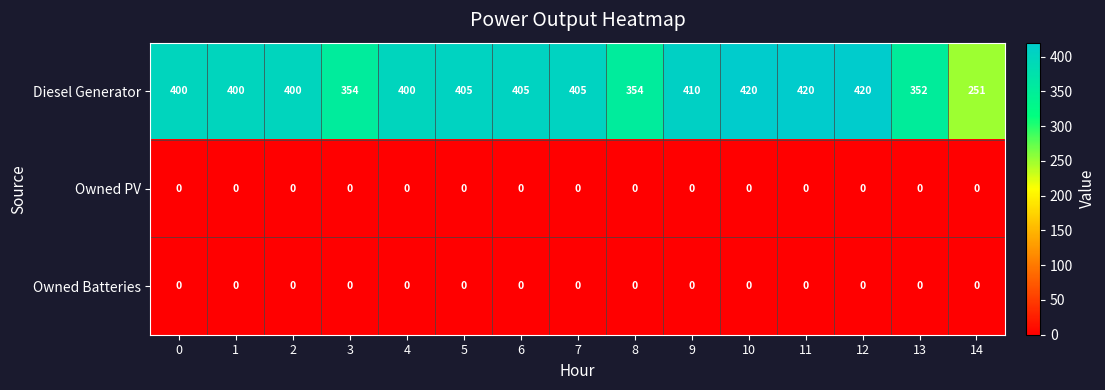

The value of Diesel Generator at 1 is 400. True or false?

True